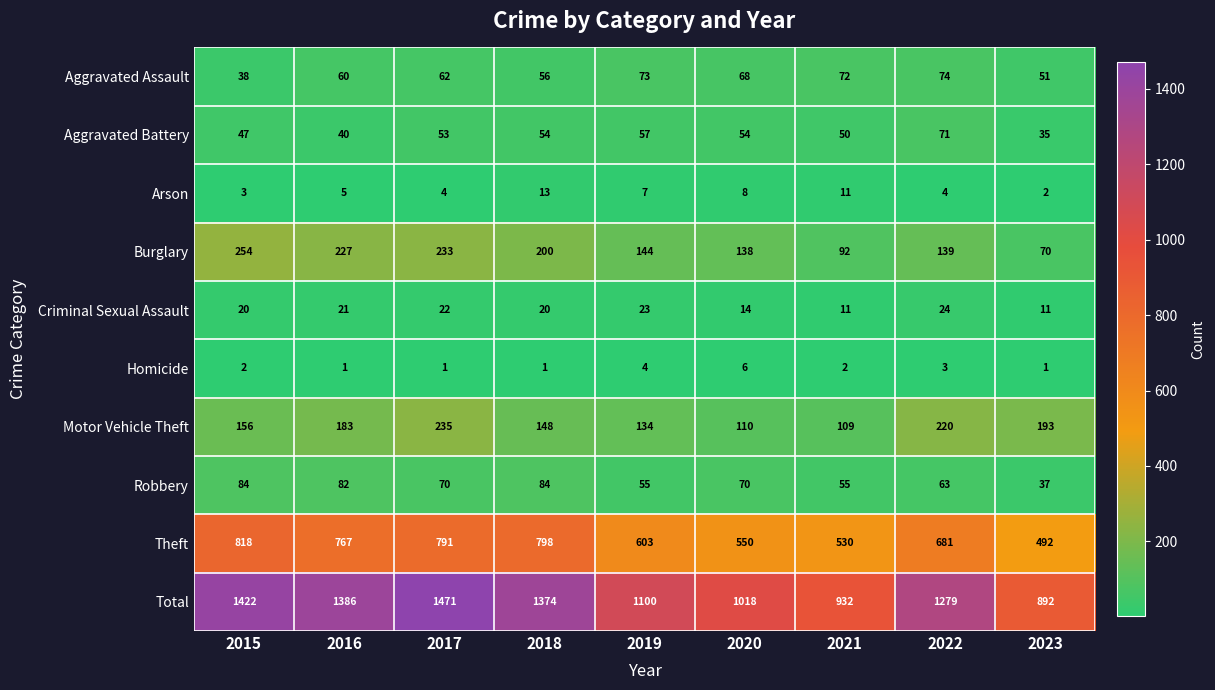

What is the sum of the Motor Vehicle Theft values at 2018 and 2016?

331